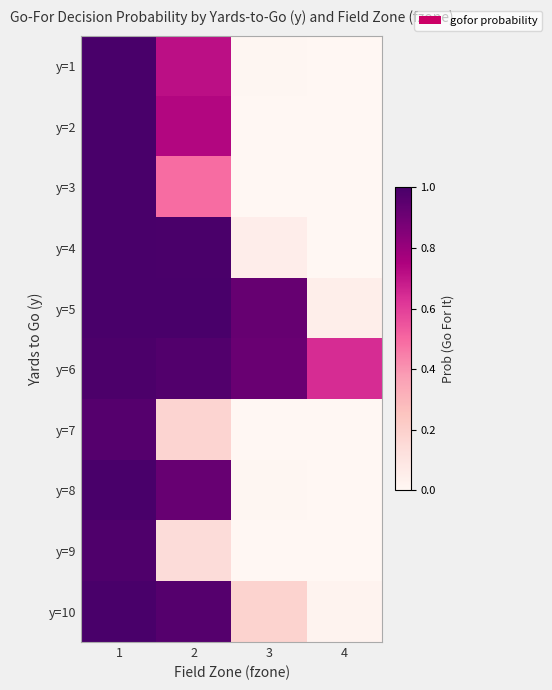

The value of y=6 at 3 is 1.5. True or false?

False